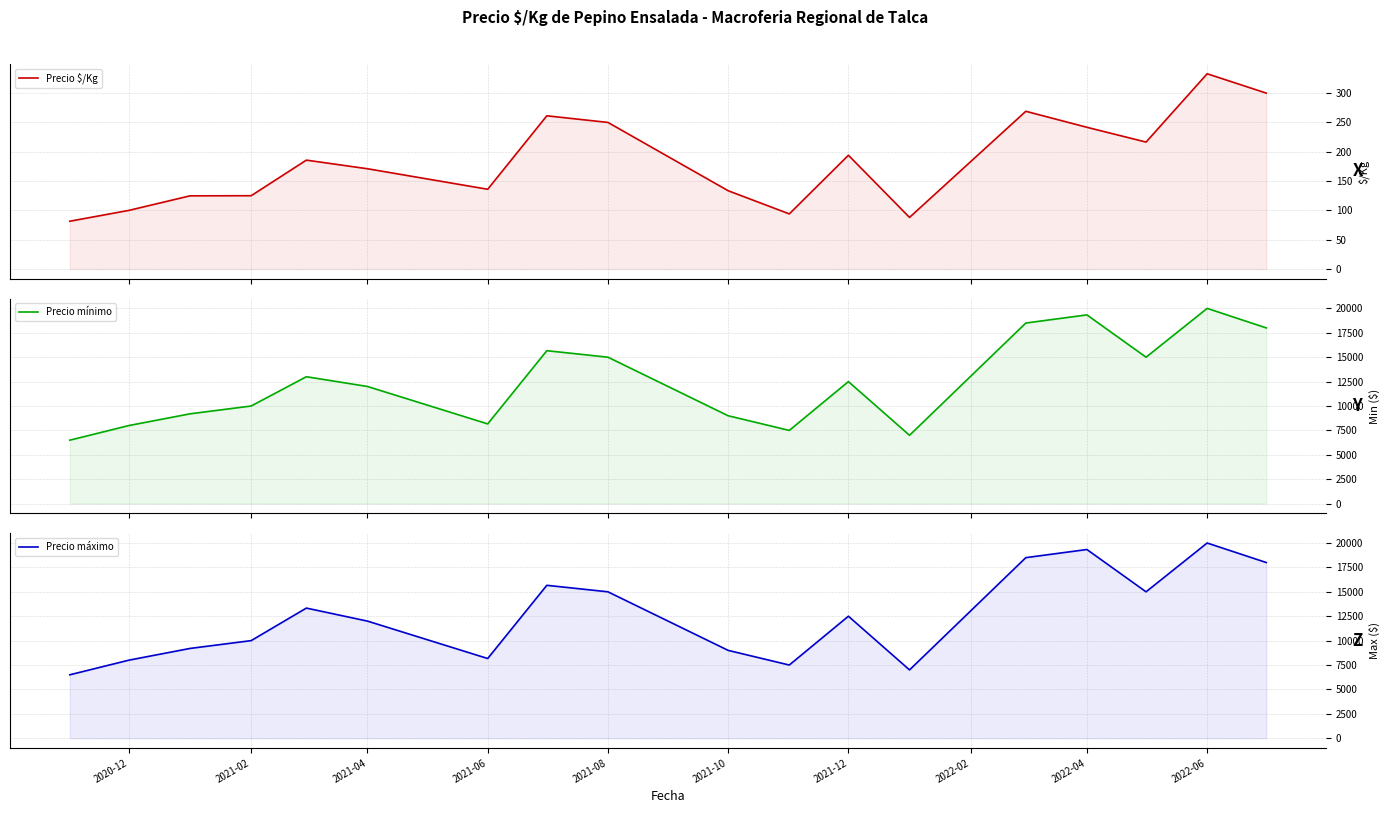

What is the maximum value for Precio máximo?

20000.0